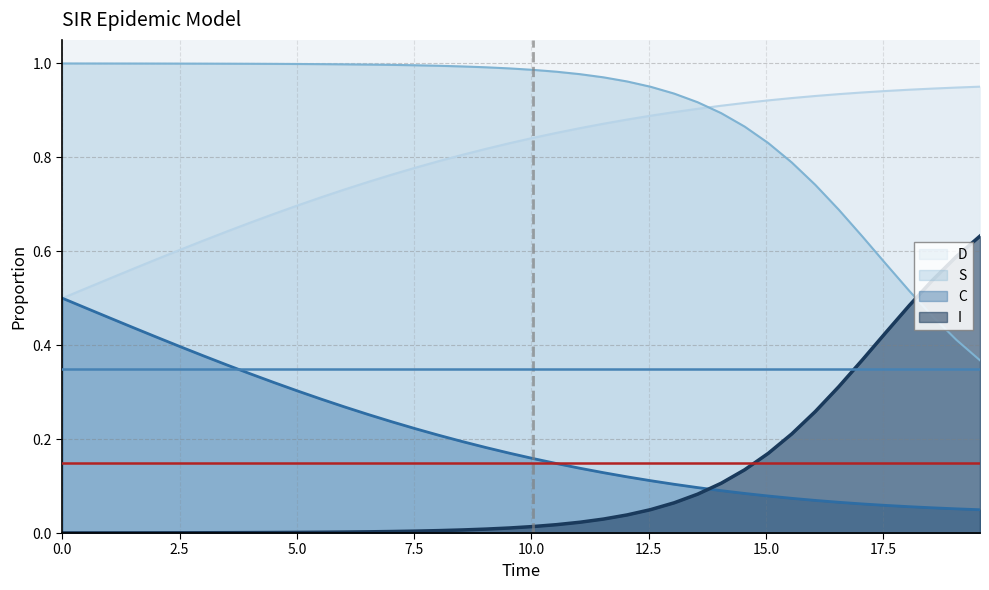

Reading left to right, extract all data points from this chart.

S: 1.0	1.0	1.0	1.0	1.0	1.0	1.0	1.0	1.0	1.0	1.0	1.0	1.0	1.0	1.0	1.0	1.0	1.0	1.0	1.0	1.0	1.0	1.0	1.0	1.0	1.0	0.9	0.9	0.9	0.9	0.8	0.8	0.7	0.7	0.6	0.6	0.5	0.5	0.4	0.4
I: 0.0	0.0	0.0	0.0	0.0	0.0	0.0	0.0	0.0	0.0	0.0	0.0	0.0	0.0	0.0	0.0	0.0	0.0	0.0	0.0	0.0	0.0	0.0	0.0	0.0	0.0	0.1	0.1	0.1	0.1	0.2	0.2	0.3	0.3	0.4	0.4	0.5	0.5	0.6	0.6
C: 0.5	0.5	0.5	0.6	0.6	0.6	0.6	0.6	0.7	0.7	0.7	0.7	0.7	0.7	0.8	0.8	0.8	0.8	0.8	0.8	0.8	0.9	0.9	0.9	0.9	0.9	0.9	0.9	0.9	0.9	0.9	0.9	0.9	0.9	0.9	0.9	0.9	0.9	0.9	1.0
D: 0.5	0.5	0.5	0.4	0.4	0.4	0.4	0.4	0.3	0.3	0.3	0.3	0.3	0.3	0.2	0.2	0.2	0.2	0.2	0.2	0.2	0.1	0.1	0.1	0.1	0.1	0.1	0.1	0.1	0.1	0.1	0.1	0.1	0.1	0.1	0.1	0.1	0.1	0.1	0.0